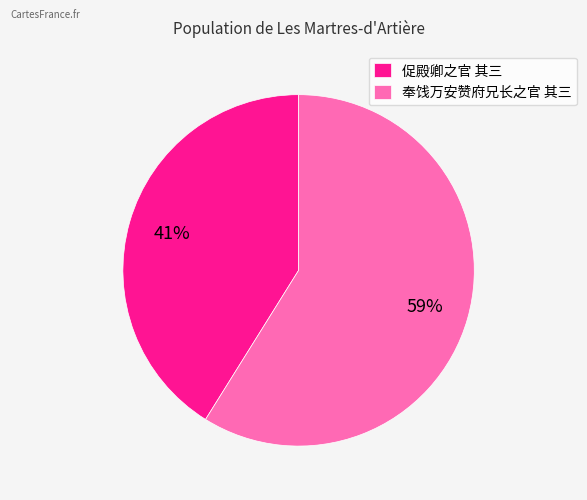

Rank the categories by value from lowest to highest.

促殿卿之官 其三, 奉饯万安赞府兄长之官 其三